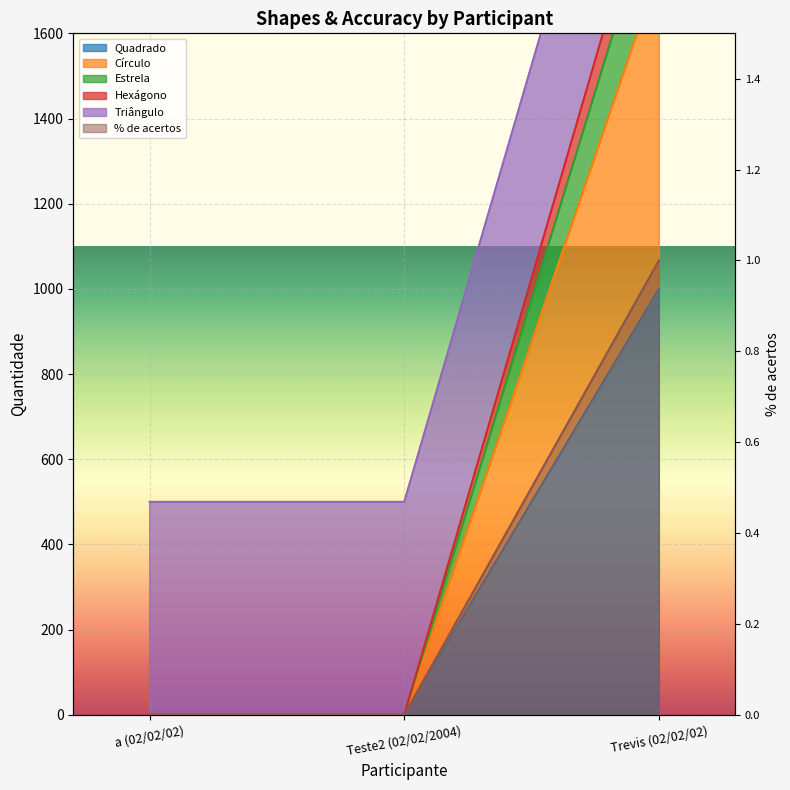

Is the value of Hexágono at a (02/02/02) greater than the value of Estrela at Teste2 (02/02/2004)?

No